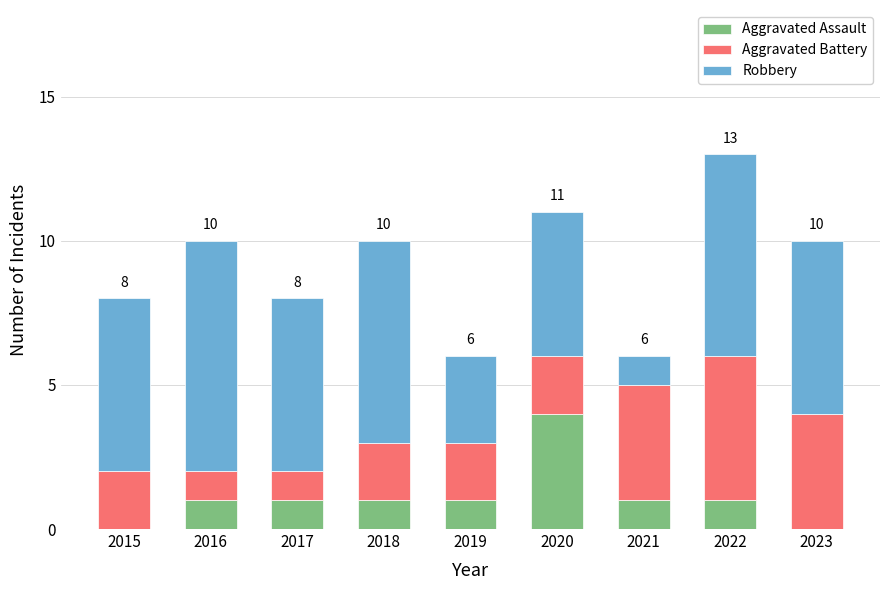

What is the sum of the Aggravated Assault values at 2015 and 2020?

4